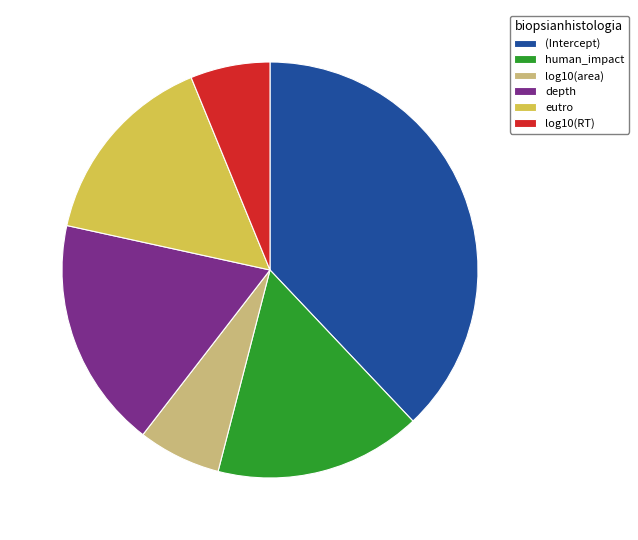

The eutro slice represents 15% of the pie. True or false?

True